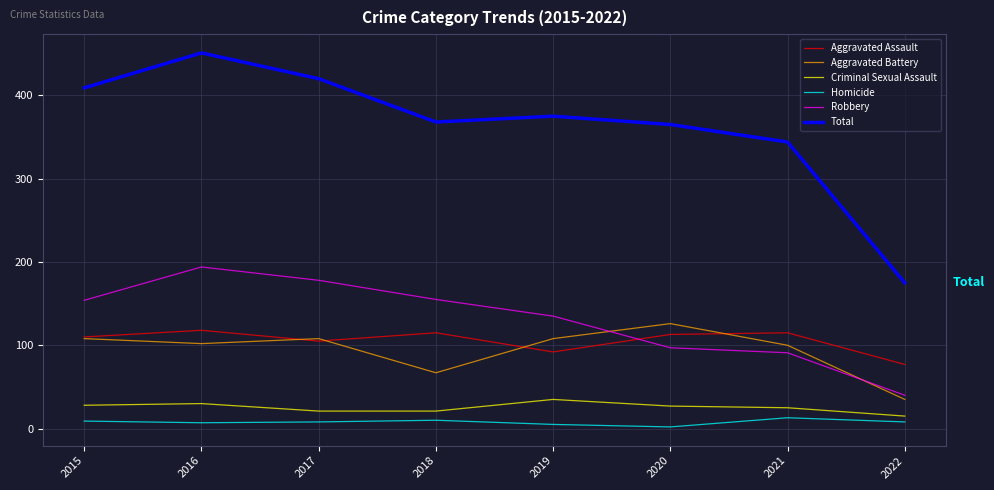

True or false: Homicide and Total intersect in this chart.

False